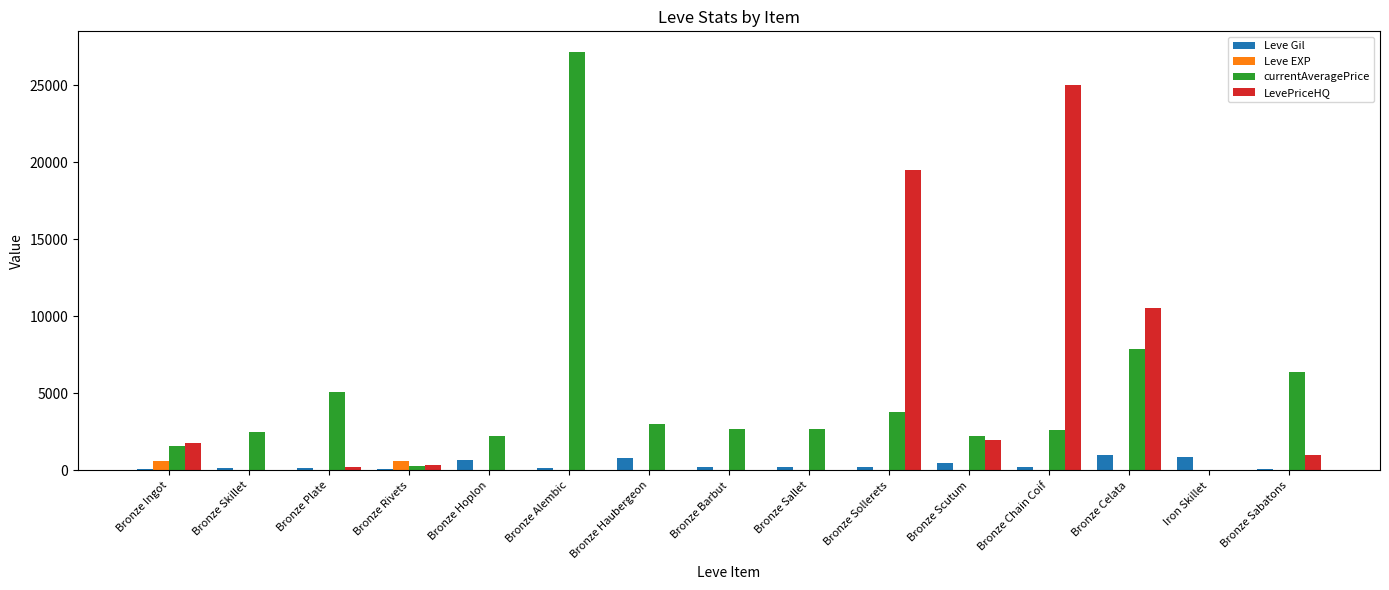

What is the maximum value for Leve Gil?

990